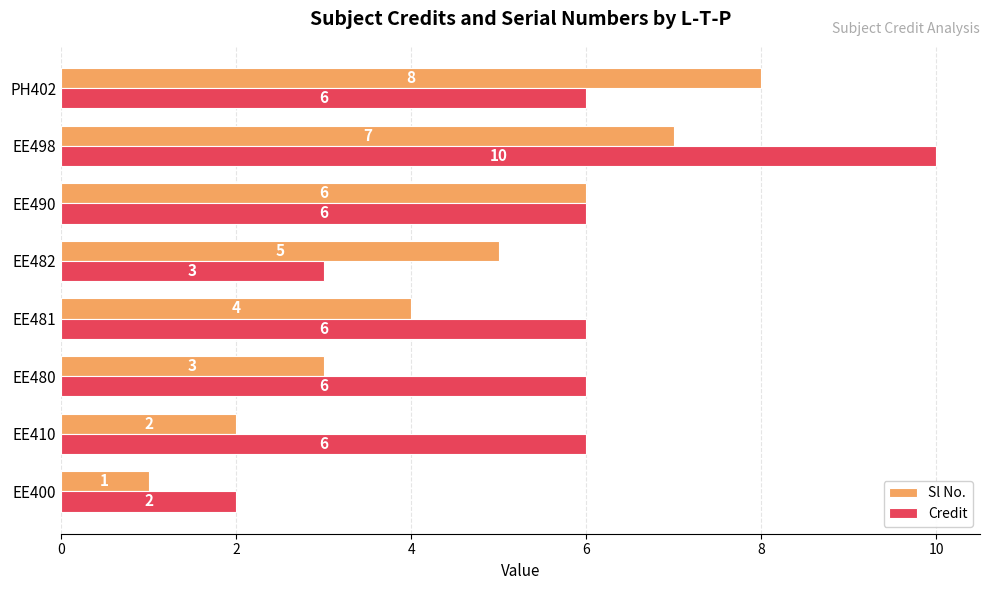

What is the highest value of the Sl No. series?

8